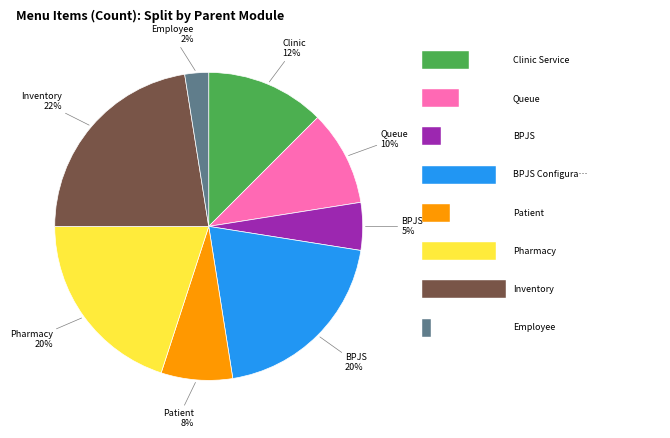

Does any single category account for the majority?

No